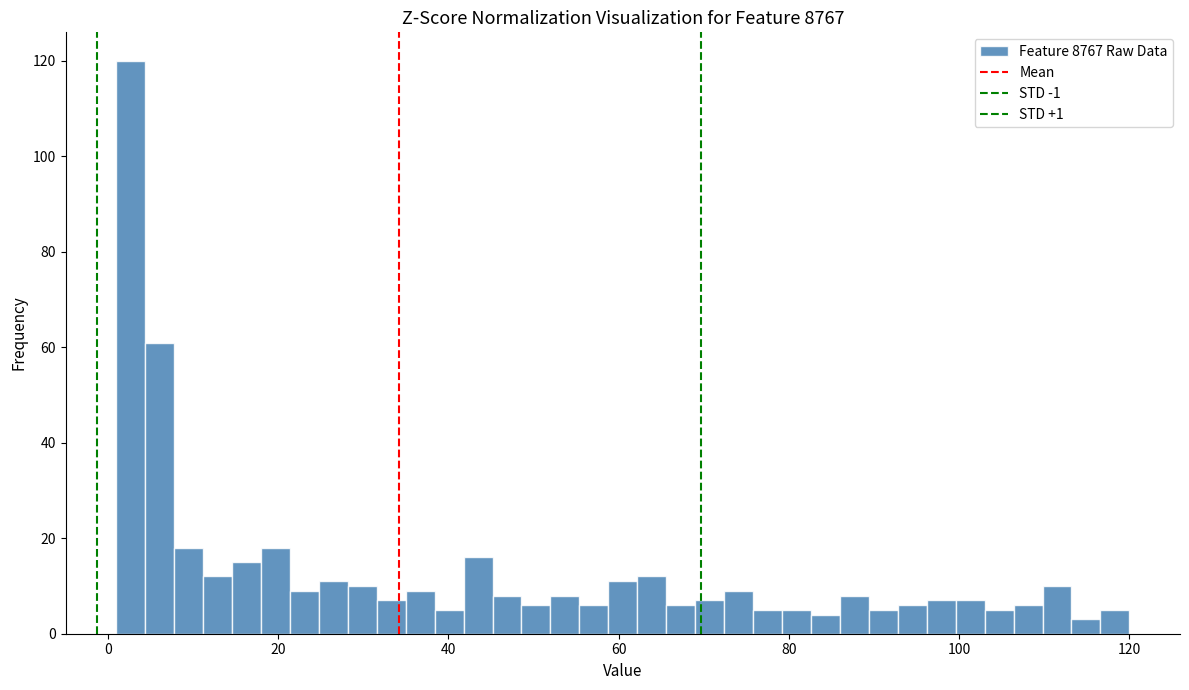

Read against the x-axis, roughly where is the centre of the tallest bar?

2